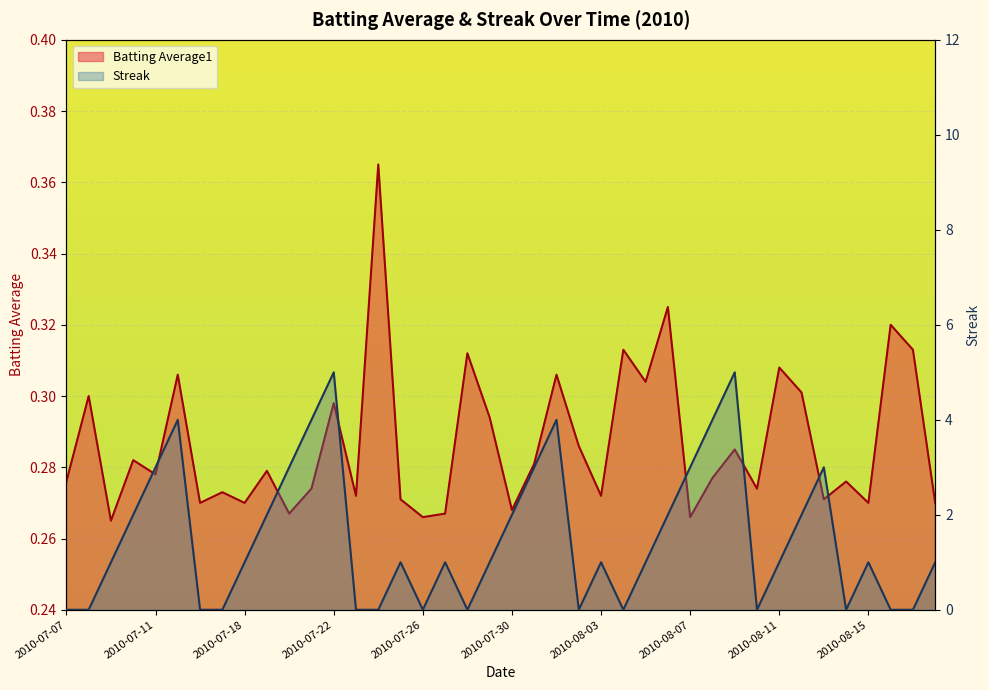

What position from the right is 2010-07-17?

33